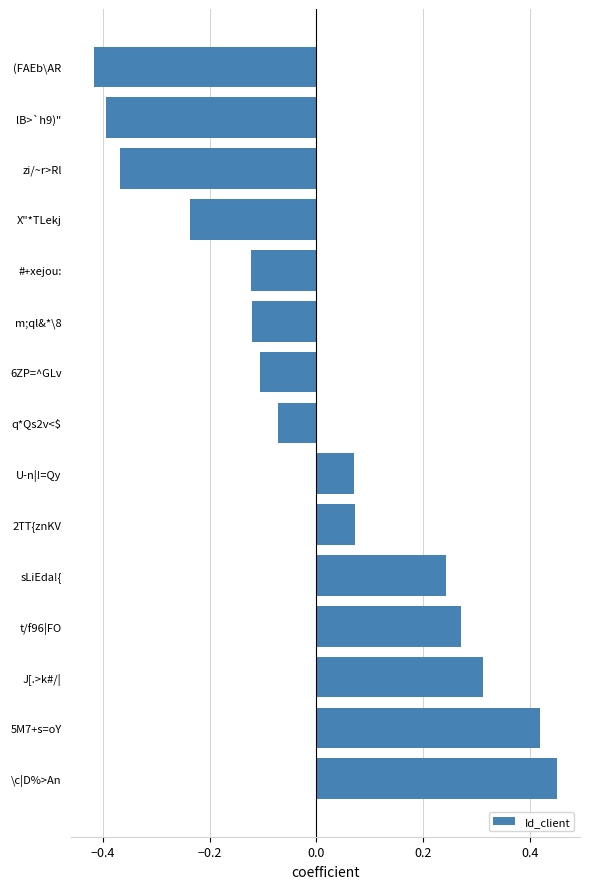

True or false: the data shows -0.1 at 6ZP=^GLv.

True